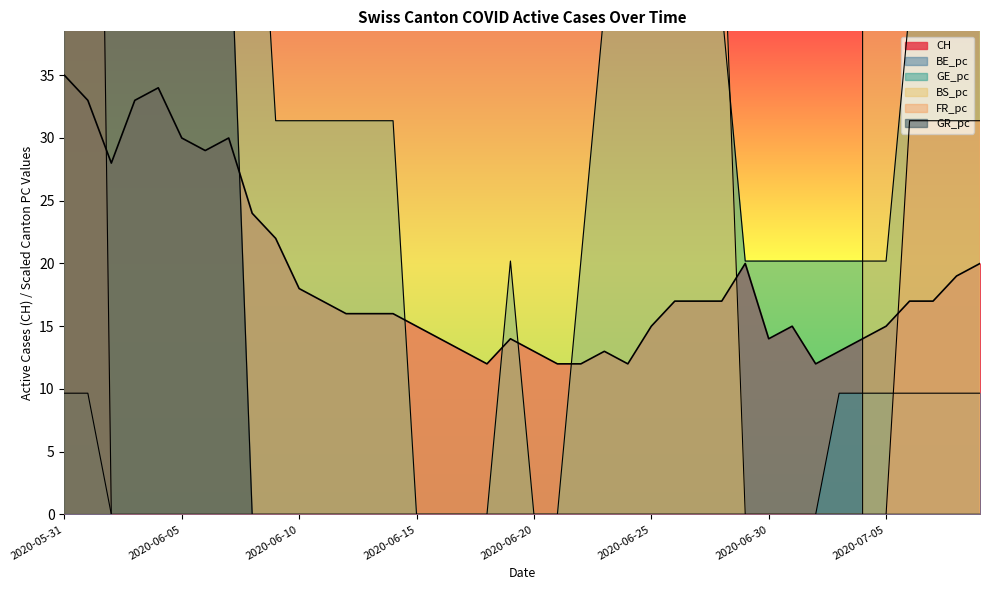

How many series are shown in this chart?

6